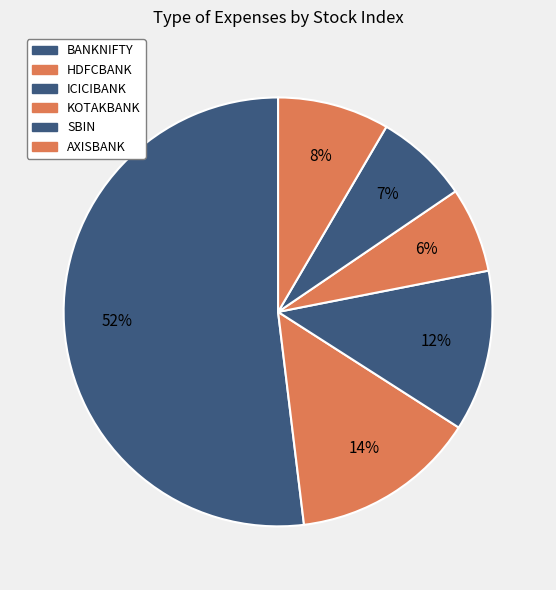

How many segments does this pie chart have?

6